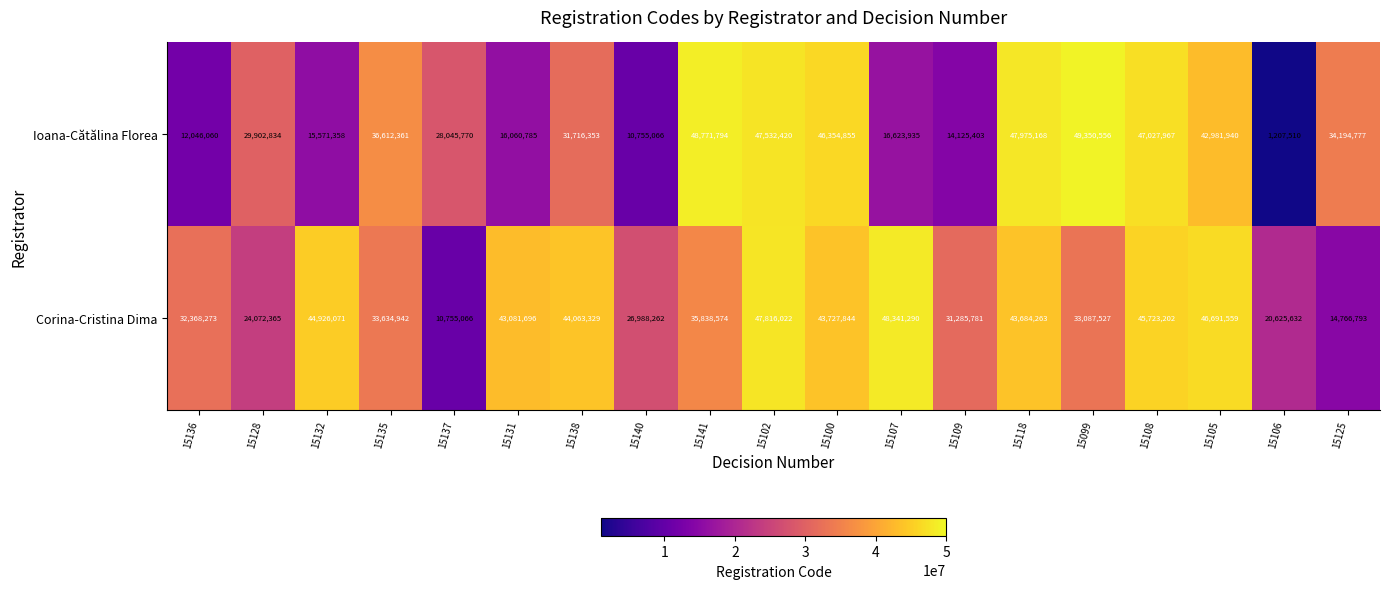

True or false: Ioana-Cătălina Florea has a value of 42981940 at 15105.

True